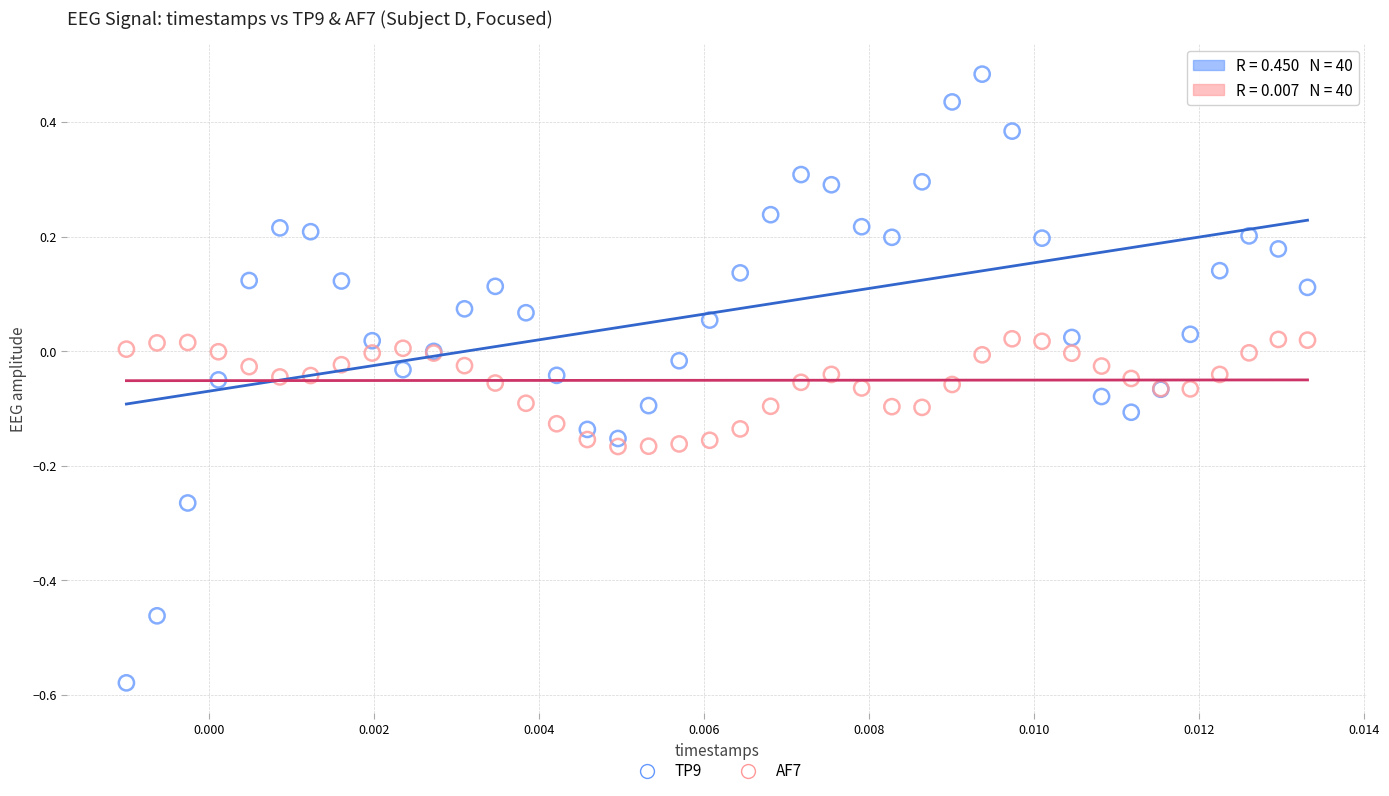

What are all the series names shown in the legend?

TP9, AF7